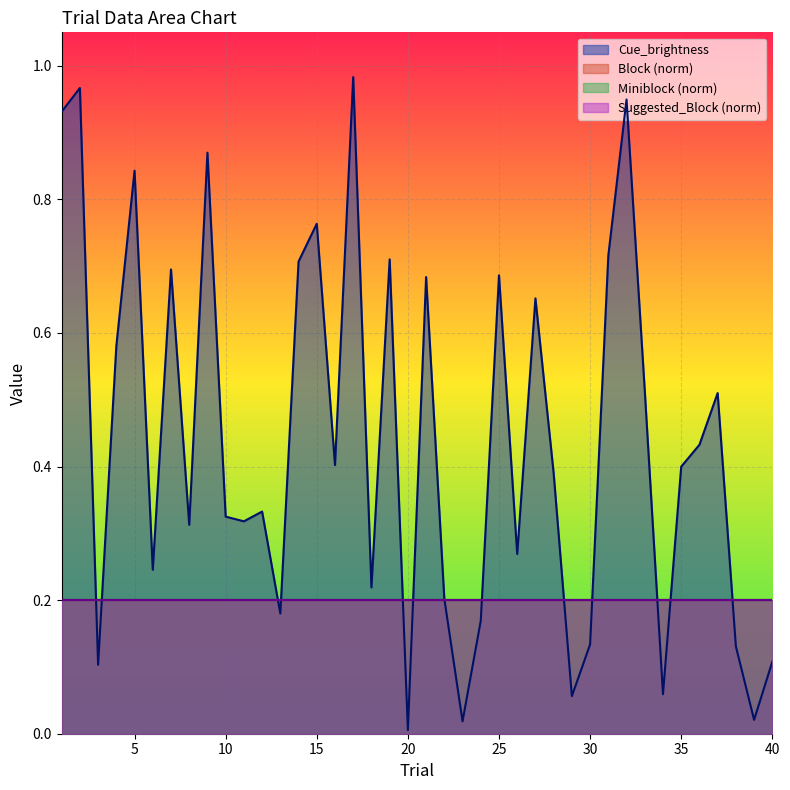

Between 17 and 13, which is larger?

17